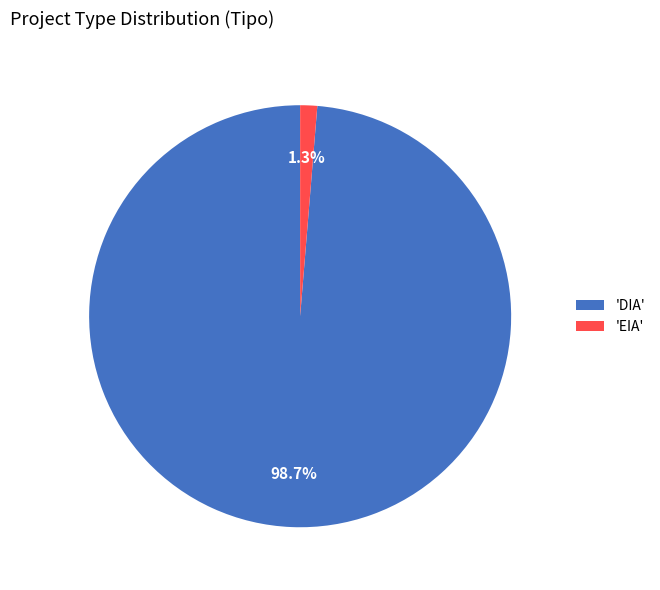

Rank the categories by value from lowest to highest.

'EIA', 'DIA'